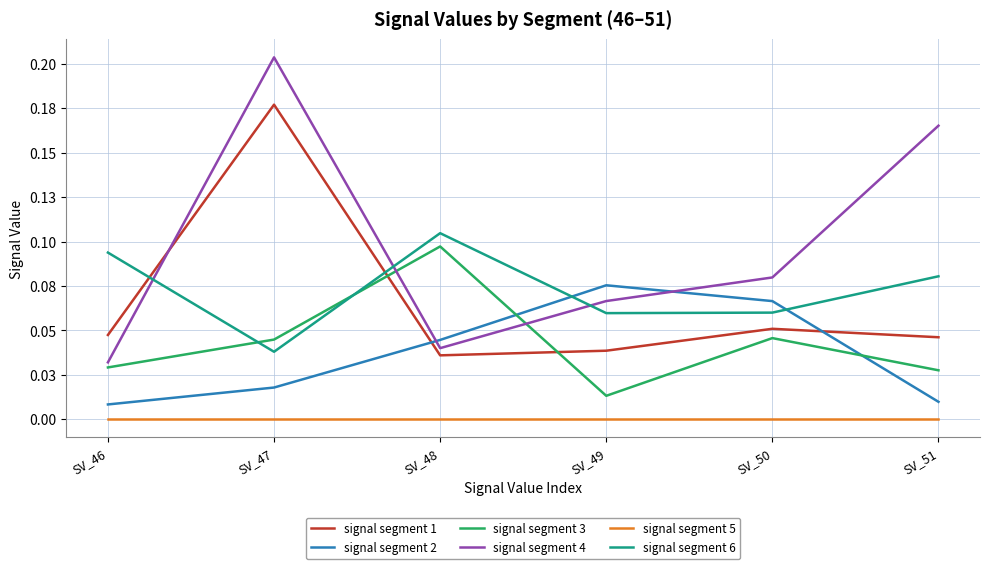

Reading right to left, transcribe all the data shown in this chart.

signal segment 1: SV_51=0.0	SV_50=0.1	SV_49=0.0	SV_48=0.0	SV_47=0.2	SV_46=0.0
signal segment 2: SV_51=0.0	SV_50=0.1	SV_49=0.1	SV_48=0.0	SV_47=0.0	SV_46=0.0
signal segment 3: SV_51=0.0	SV_50=0.0	SV_49=0.0	SV_48=0.1	SV_47=0.0	SV_46=0.0
signal segment 4: SV_51=0.2	SV_50=0.1	SV_49=0.1	SV_48=0.0	SV_47=0.2	SV_46=0.0
signal segment 5: SV_51=0.0	SV_50=0.0	SV_49=0.0	SV_48=0.0	SV_47=0.0	SV_46=0.0
signal segment 6: SV_51=0.1	SV_50=0.1	SV_49=0.1	SV_48=0.1	SV_47=0.0	SV_46=0.1